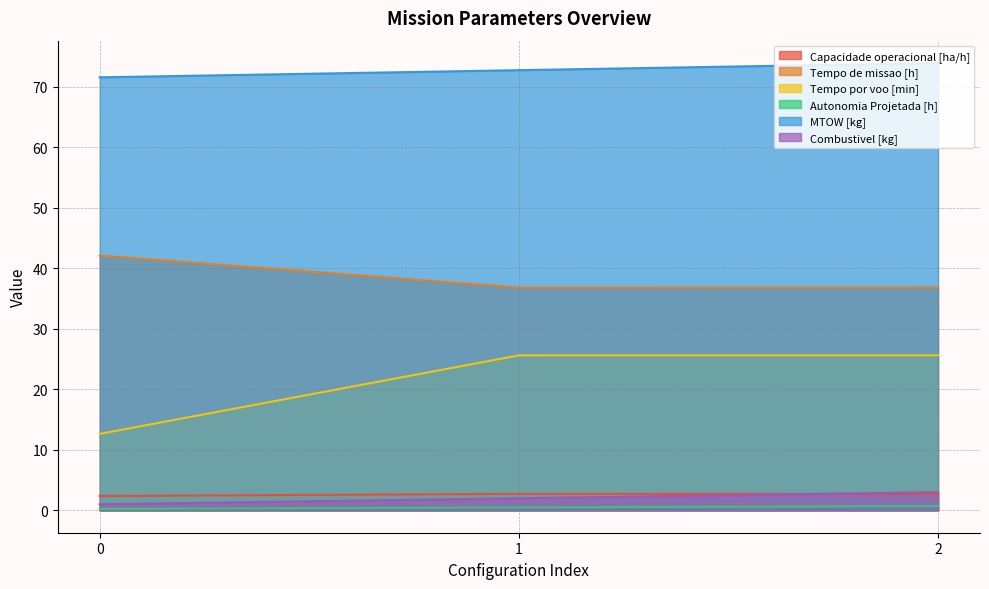

What is the value of the Tempo por voo [min] point at the 1st from the left?

12.6